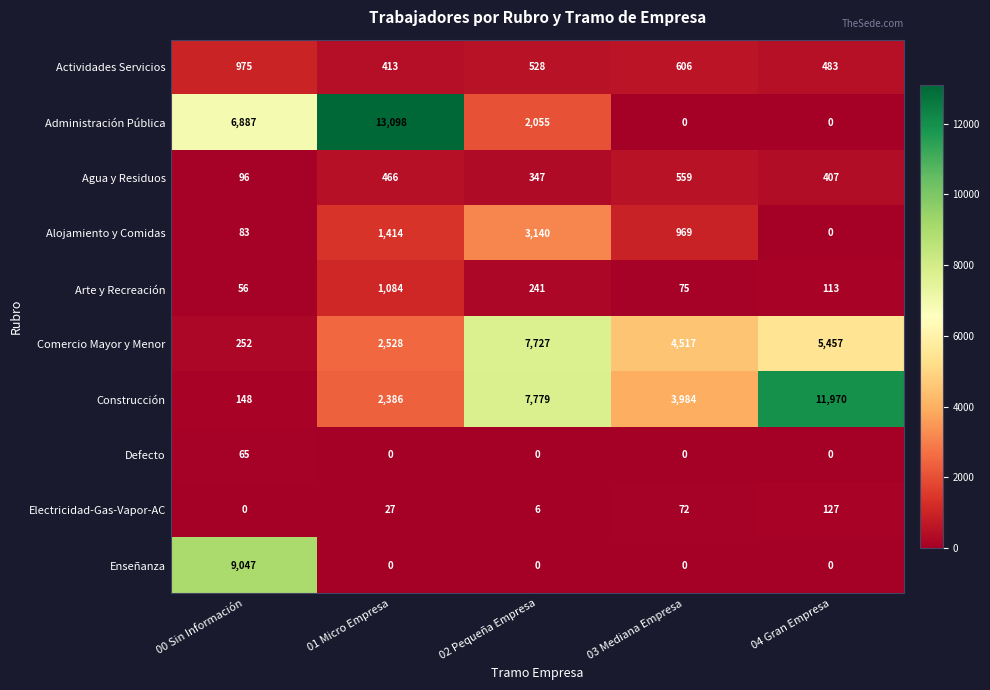

What value does the Actividades Servicios series have at 04 Gran Empresa, to the nearest 100?

500